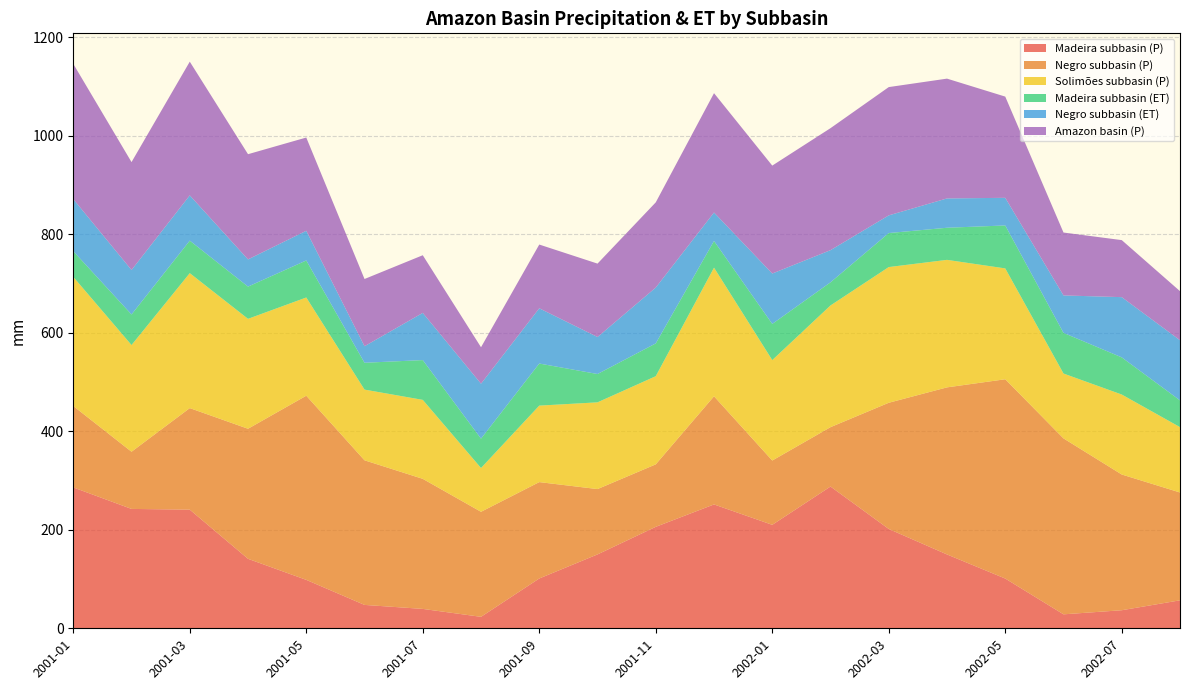

Reading left to right, list all the values displayed in this chart.

Madeira subbasin (P): 286.1	242.5	241.0	141.1	98.4	47.5	39.4	23.3	101.2	150.1	206.1	251.6	210.1	287.9	201.7	150.0	101.0	28.4	36.7	56.8
Negro subbasin (P): 165.3	116.2	206.2	264.2	374.1	293.7	264.2	213.3	195.8	132.7	126.9	219.7	130.6	120.6	256.3	339.4	404.8	357.3	275.7	219.0
Solimões subbasin (P): 262.2	216.7	274.1	223.3	199.5	143.6	160.4	88.9	155.3	176.2	179.1	261.2	204.0	247.2	275.6	259.0	225.1	131.7	162.5	132.8
Madeira subbasin (ET): 52.2	62.1	66.0	65.5	75.2	54.5	80.8	59.6	85.5	57.5	66.6	54.2	73.5	47.0	69.1	65.2	87.2	82.6	75.5	54.3
Negro subbasin (ET): 105.8	90.3	91.9	55.2	60.3	33.6	95.9	111.6	112.2	75.1	113.4	57.8	102.3	65.3	35.9	59.6	56.1	76.0	122.3	122.1
Amazon basin (P): 274.7	219.1	271.6	213.7	189.4	136.5	117.1	74.0	129.4	149.1	173.0	242.4	219.2	247.8	260.6	243.3	205.6	127.8	115.8	99.7